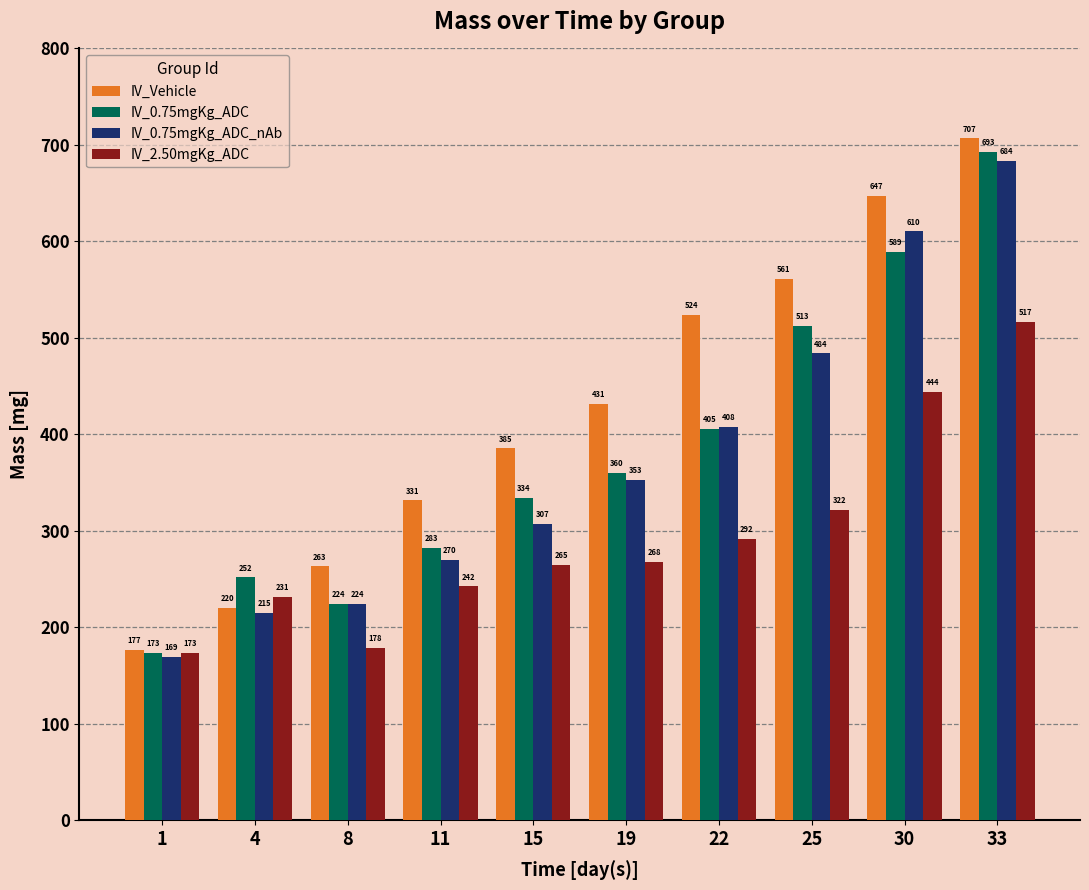

How many distinct data groups are displayed?

4